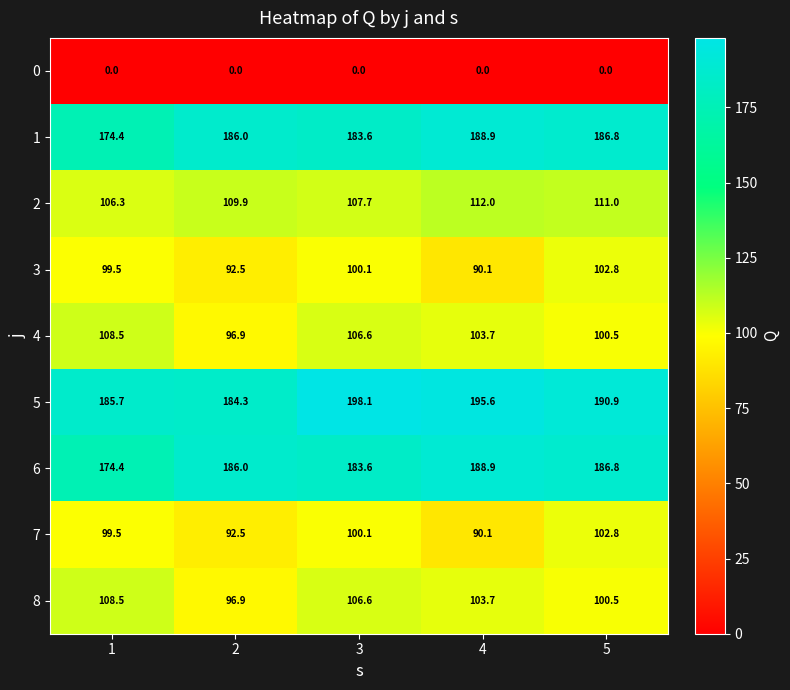

What value does the 3 series have at 1?

99.5